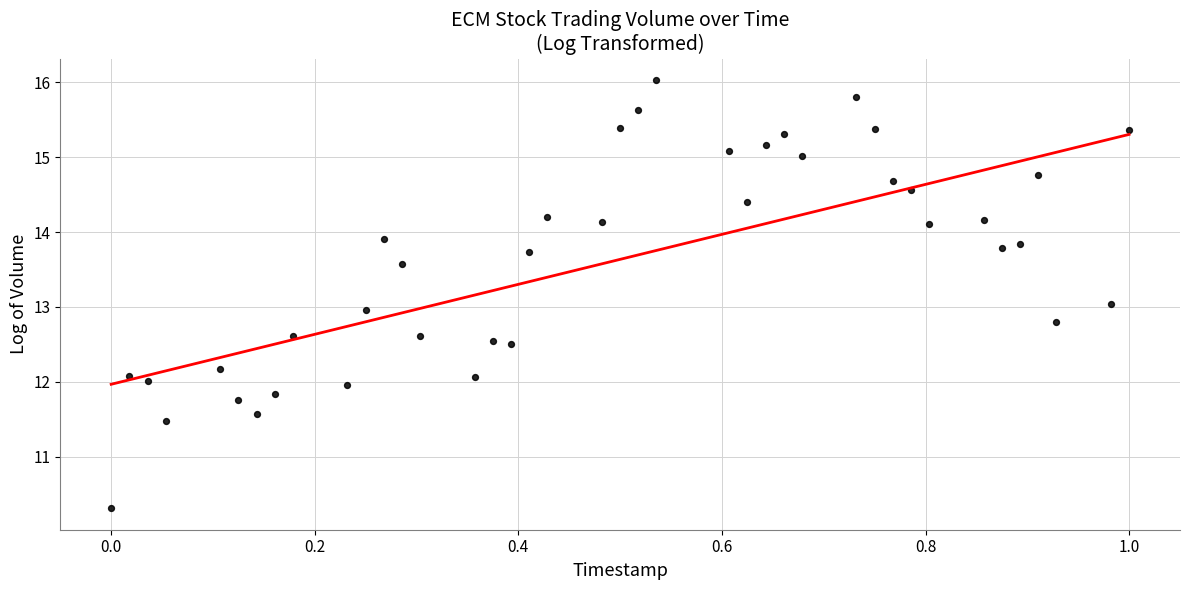

What is the range of Y values (max minus min)?

5.7